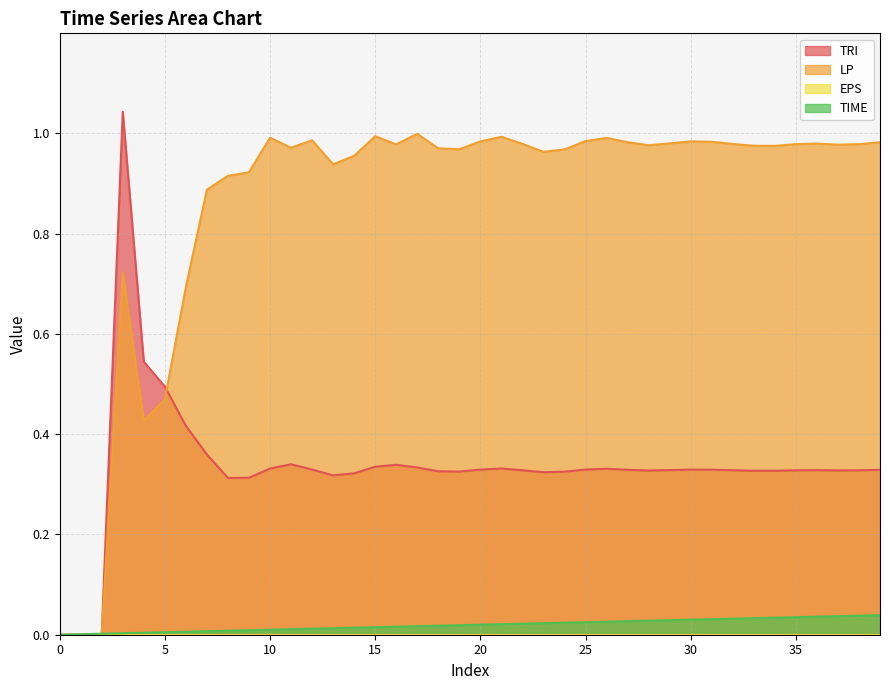

Is the value of LP at 9 greater than the value of TRI at 21?

Yes